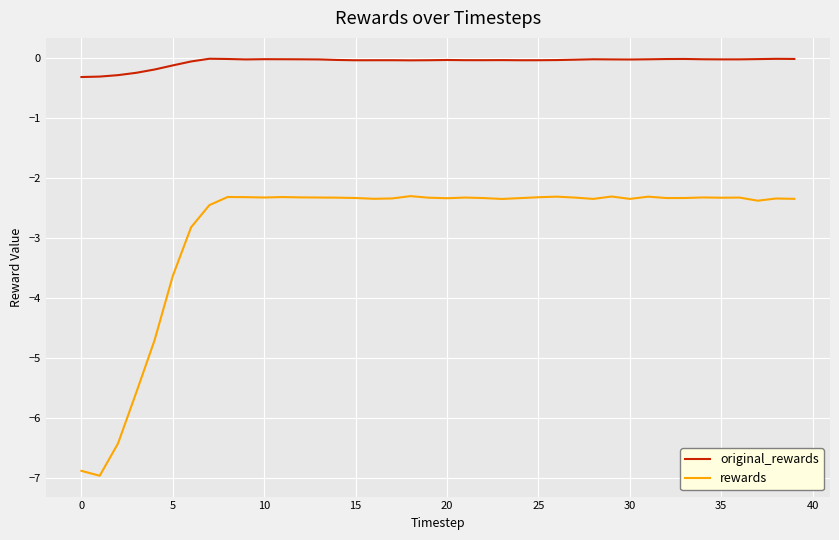

What is the sum of all original_rewards values?

-2.4